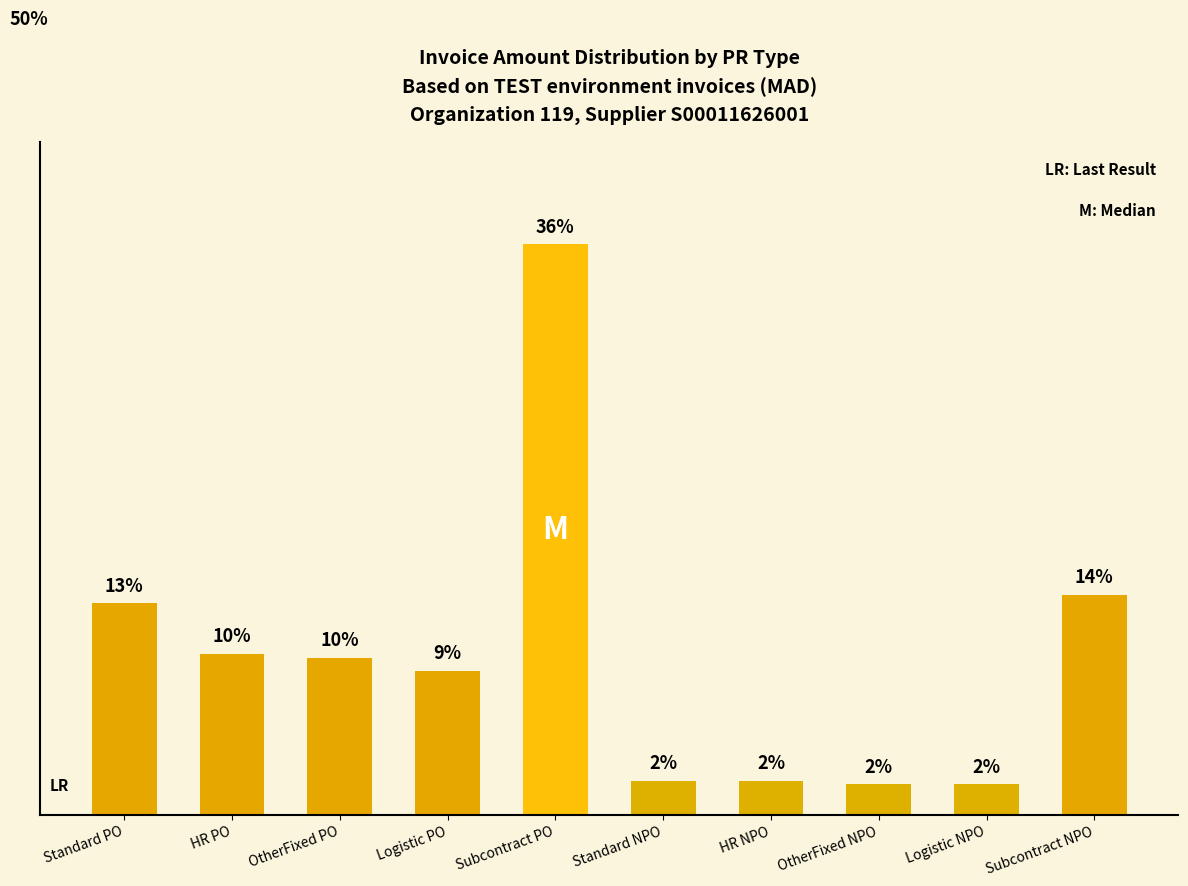

Reading right to left, list all the values displayed in this chart.

13.8	1.9	1.9	2.1	2.1	35.9	9.0	9.9	10.1	13.3